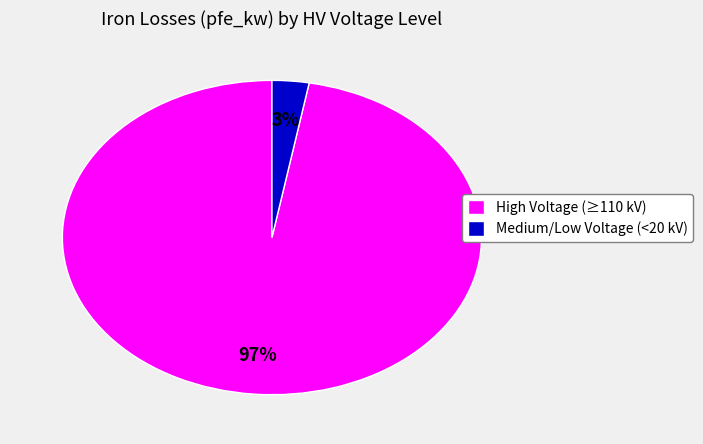

What is the largest slice in the pie chart?

High Voltage (≥110 kV)